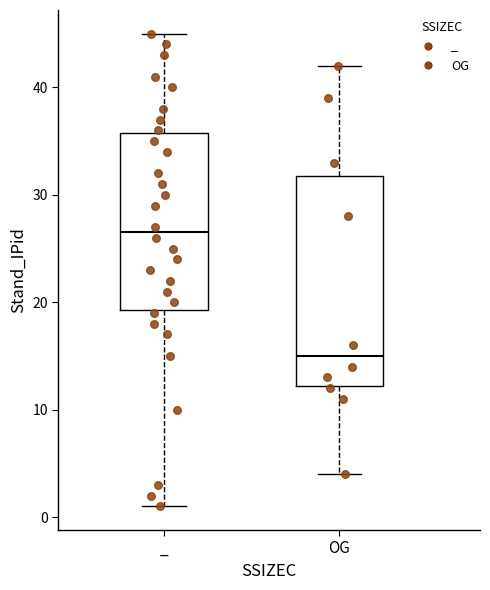

Which box has the lowest median line?

OG